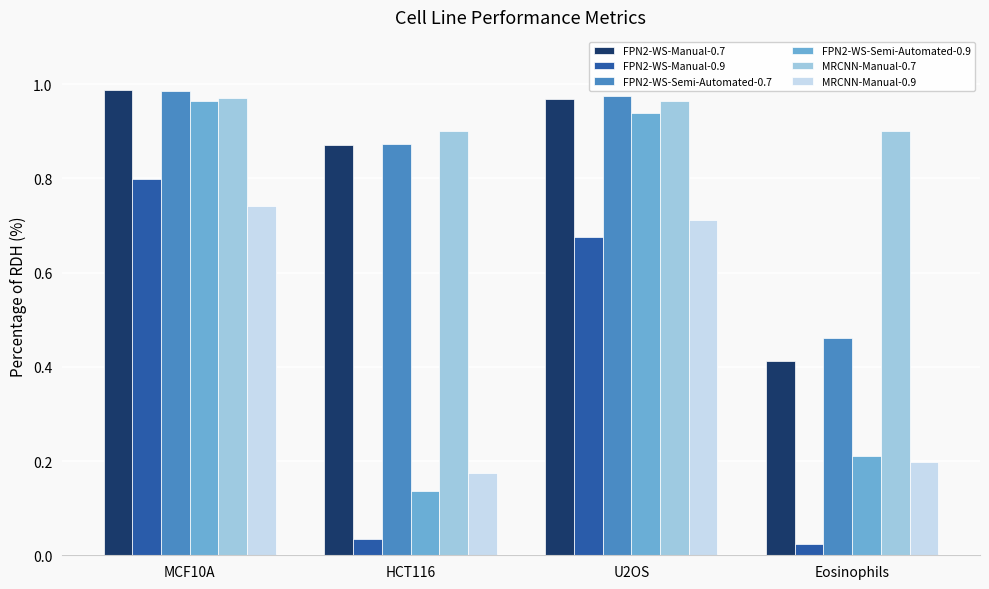

Which label corresponds to the largest value in the chart?

MCF10A